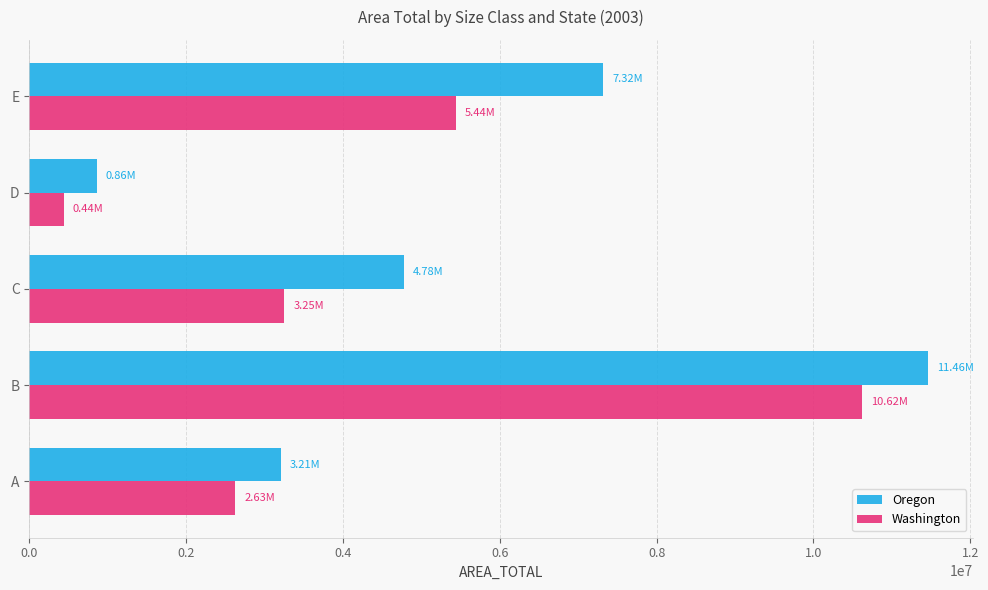

What is the average value of the Washington series?

4476668.1